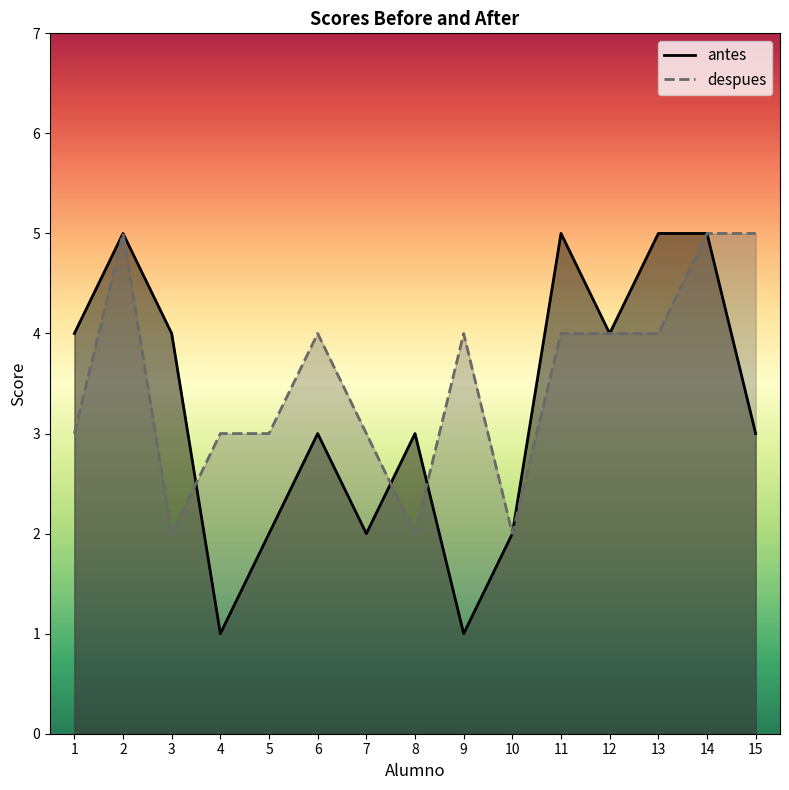

Between 5 and 2, which is larger?

2